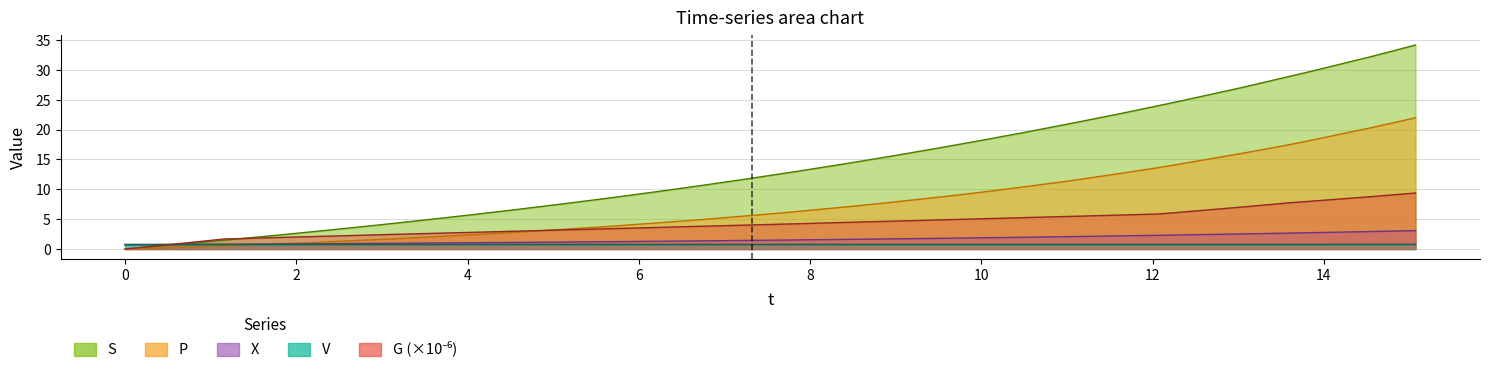

What is the value of the t point at the 37th from the left?

0.8